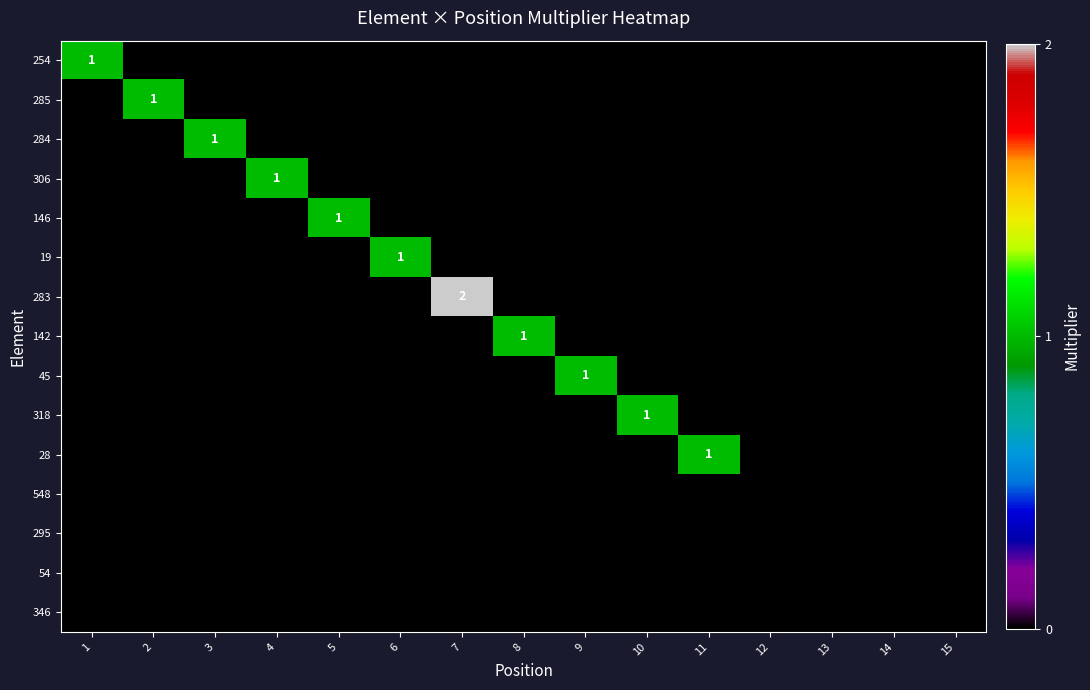

Which category has the highest value in the 146 series?

5